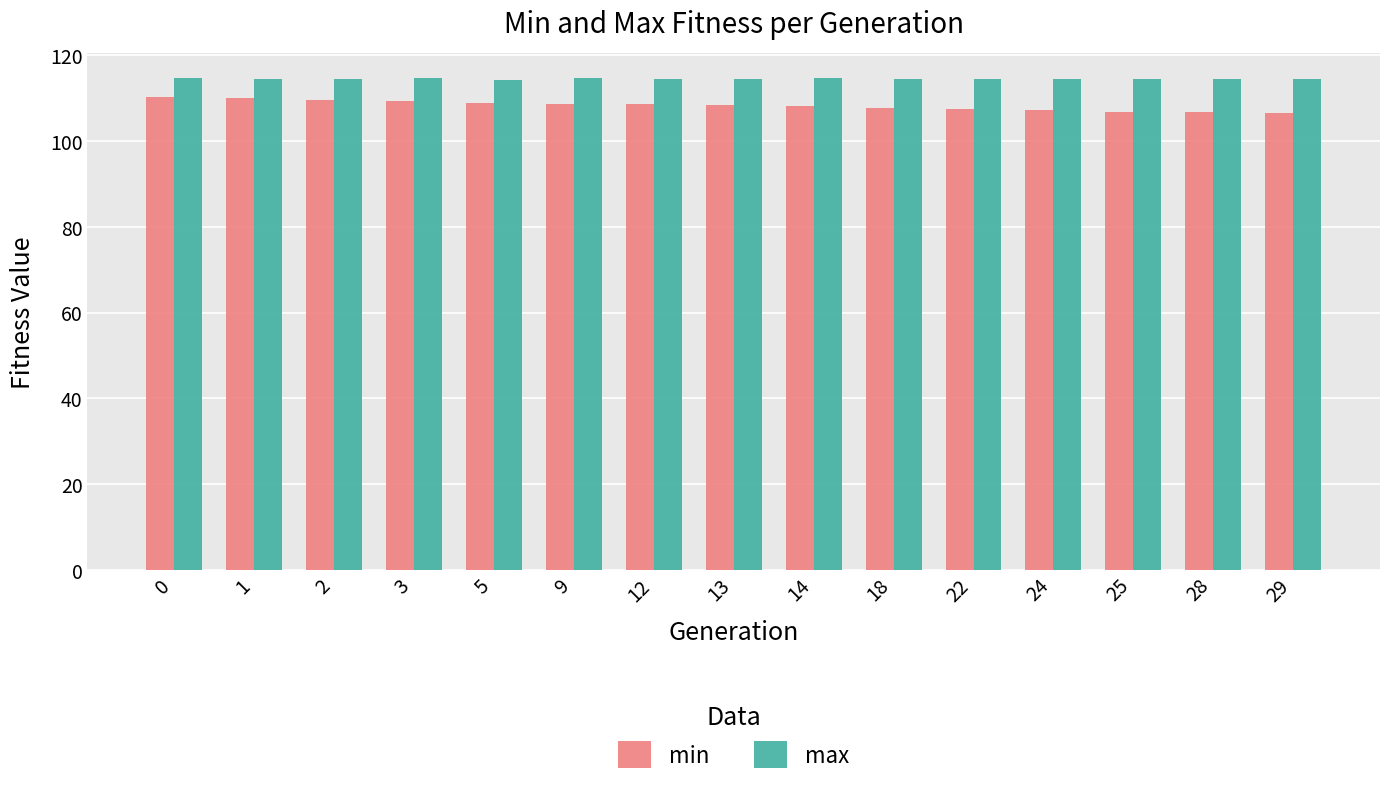

What is the spread (max minus min) of values at 5?

5.4